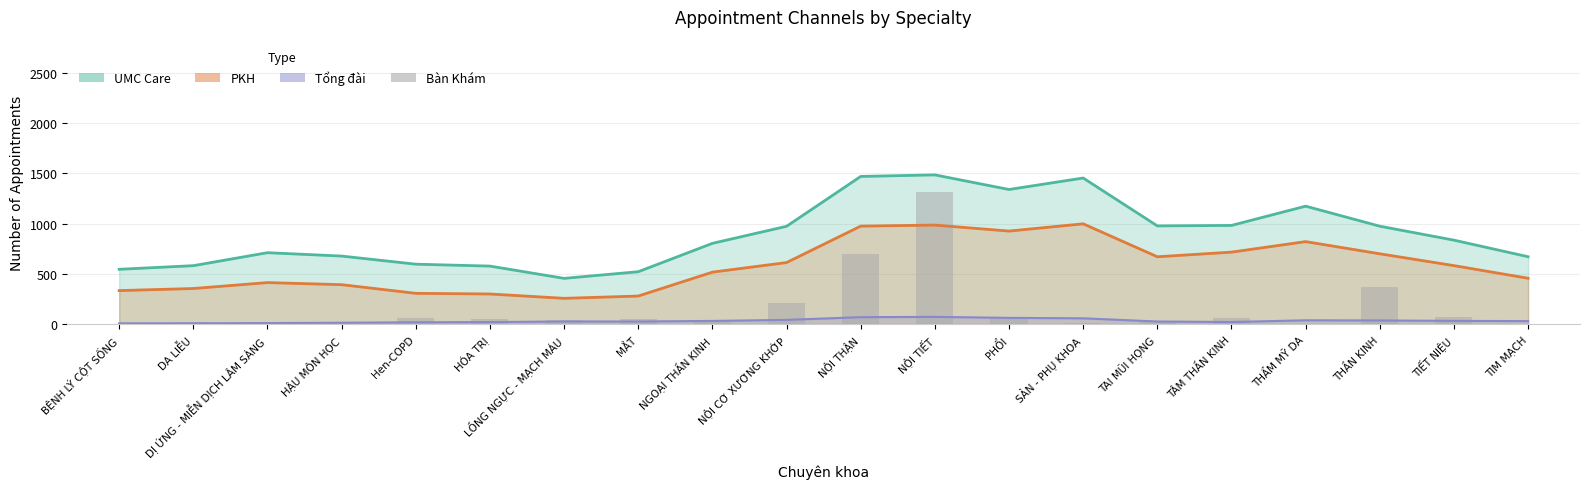

True or false: the data shows 70 at TIẾT NIỆU.

True